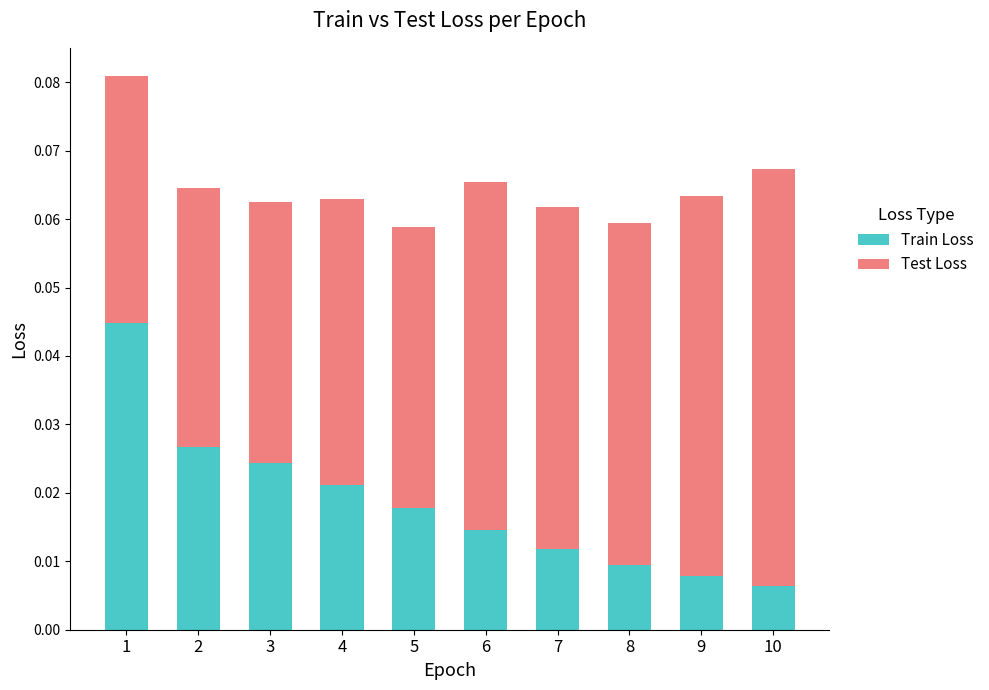

Are the bars grouped side by side (vs. stacked)?

No